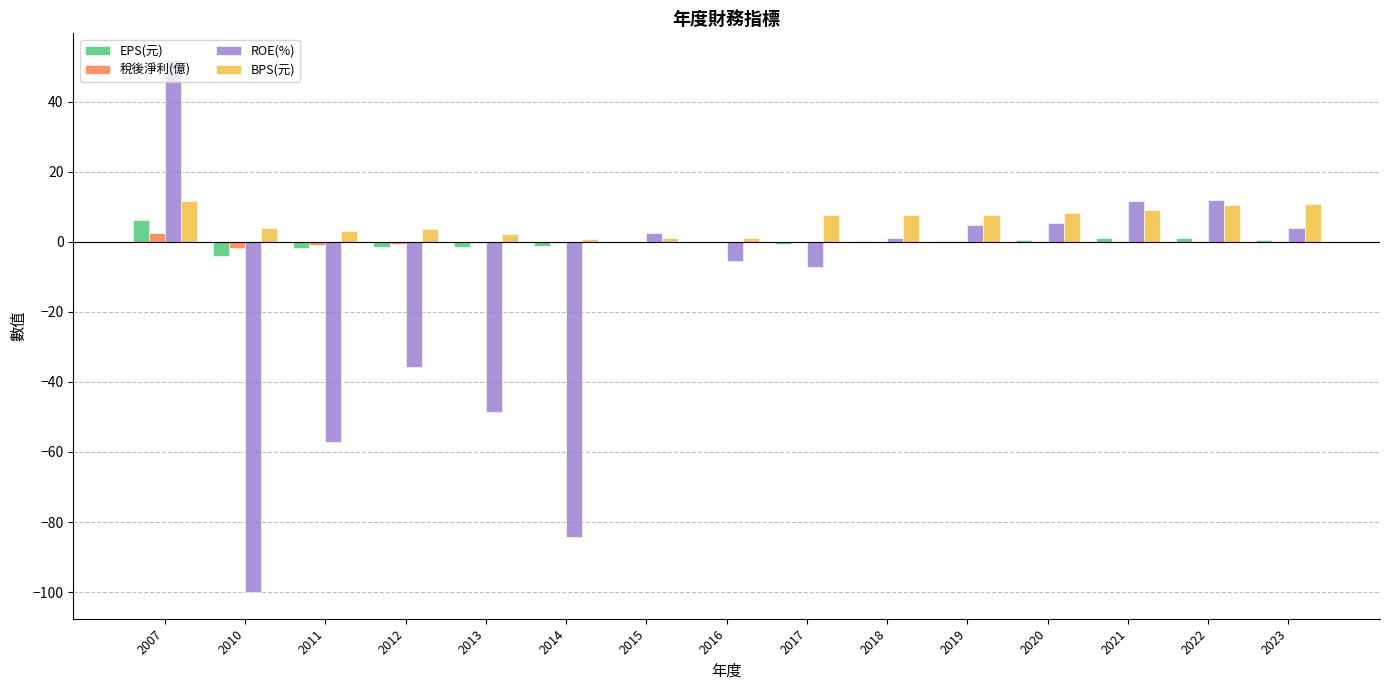

Is the value of EPS(元) at 2012 greater than the value of BPS(元) at 2023?

No